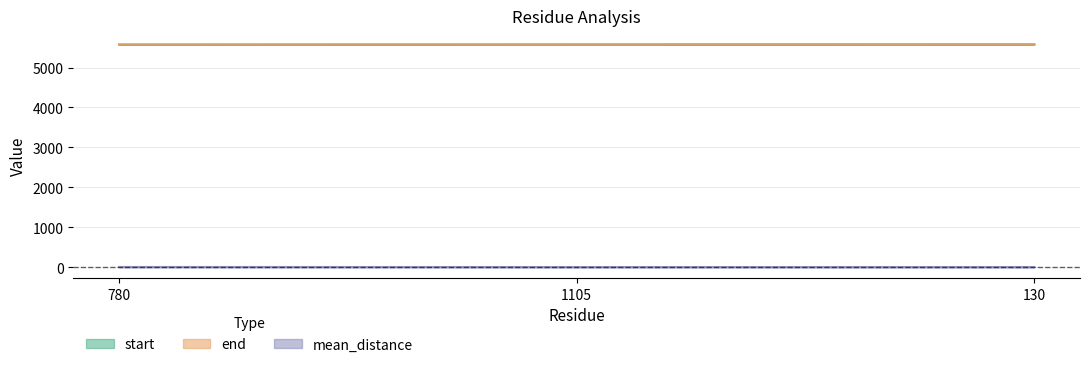

What is the label of the 2nd point from the left?

1105